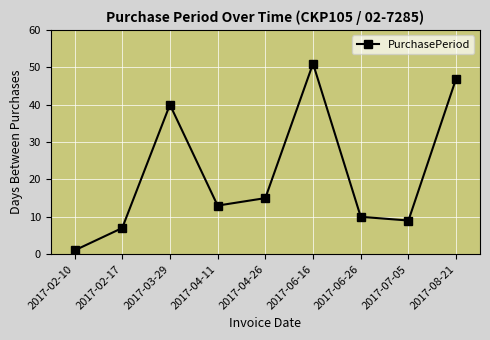

What is the label of the 8th point from the right?

2017-02-17